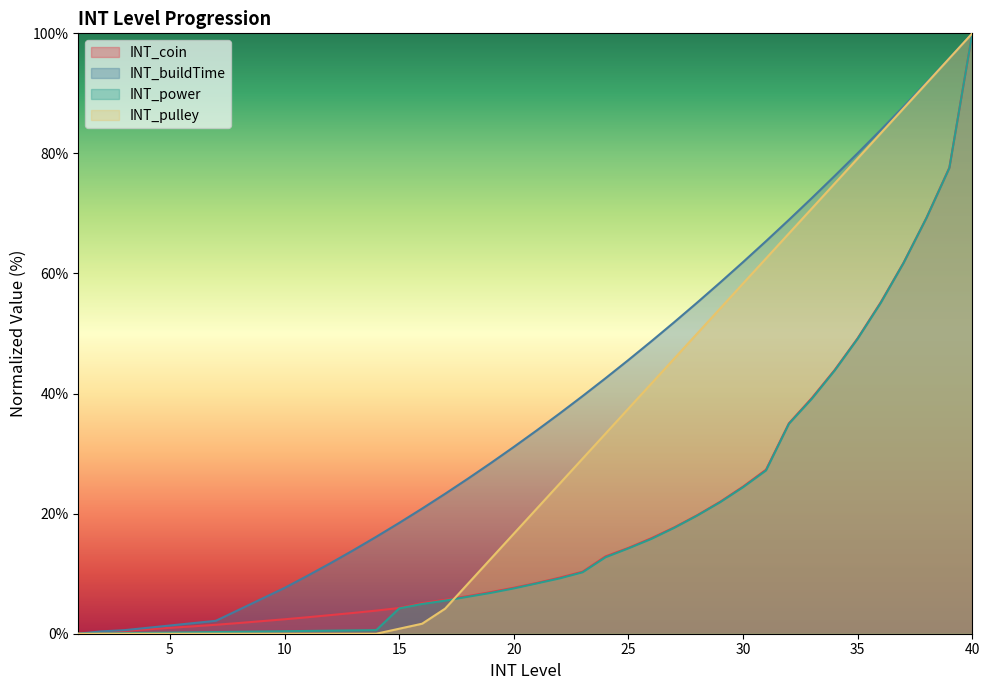

Which series changed the most between 35 and 39?

INT_power